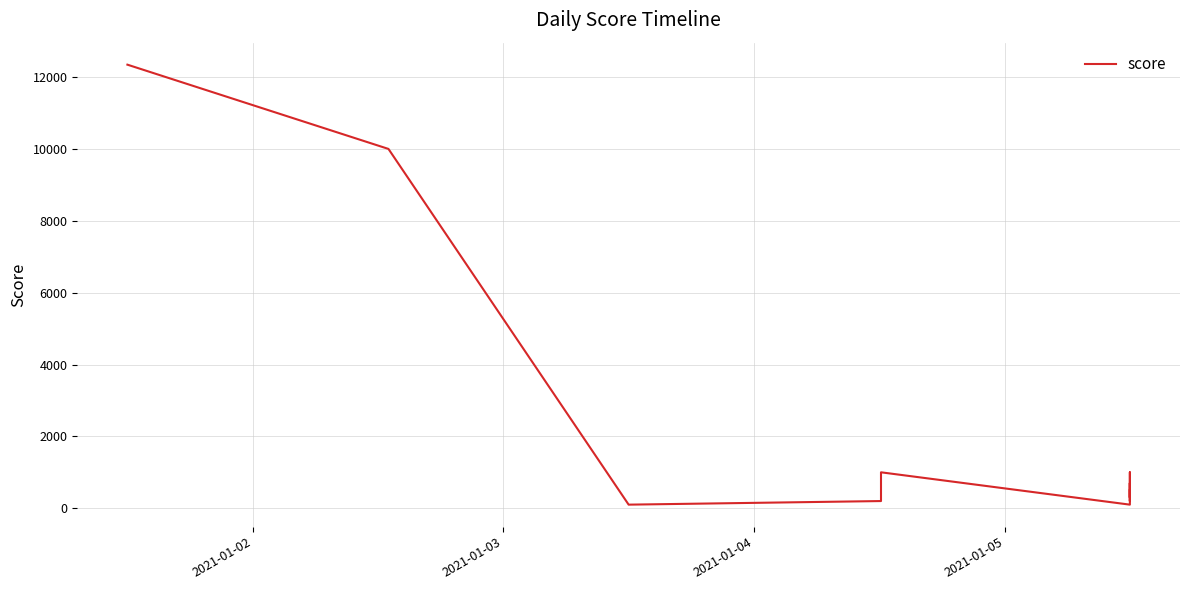

What position from the left is 2021-01-05?

4